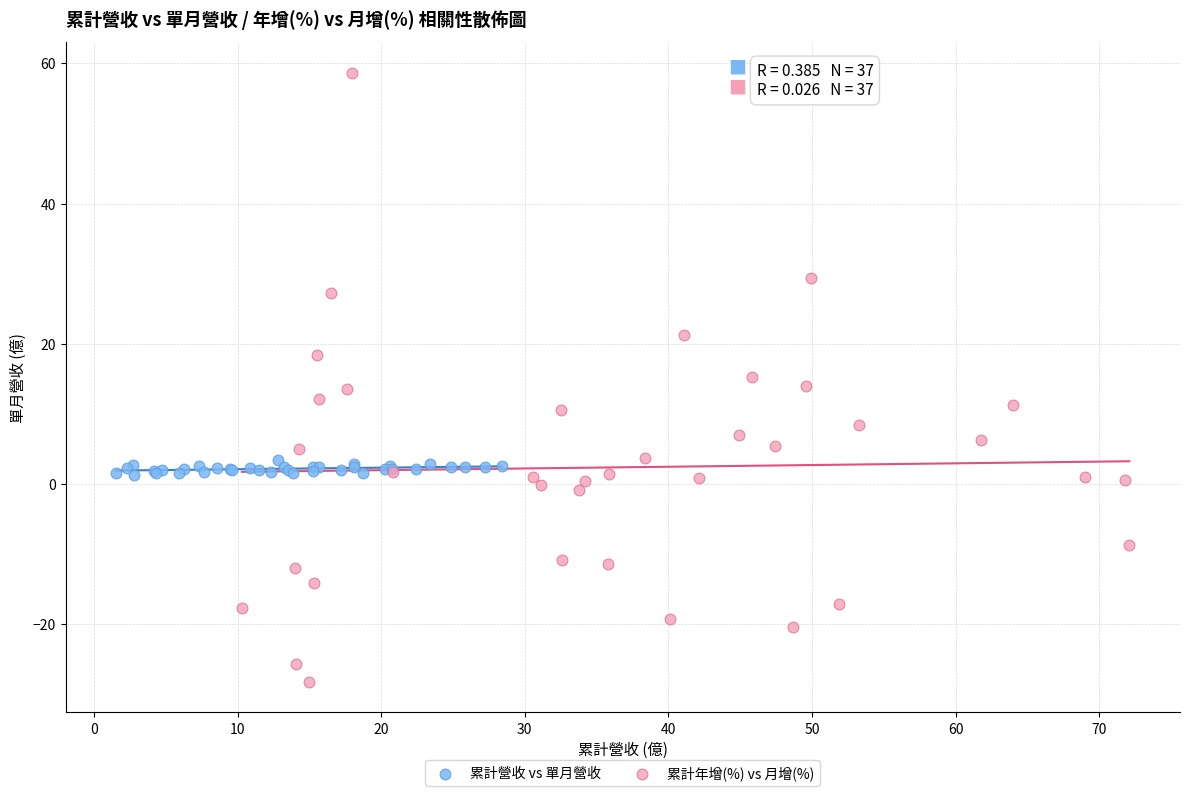

Which series has the widest spread of Y values?

累計年增(%) vs 月增(%)